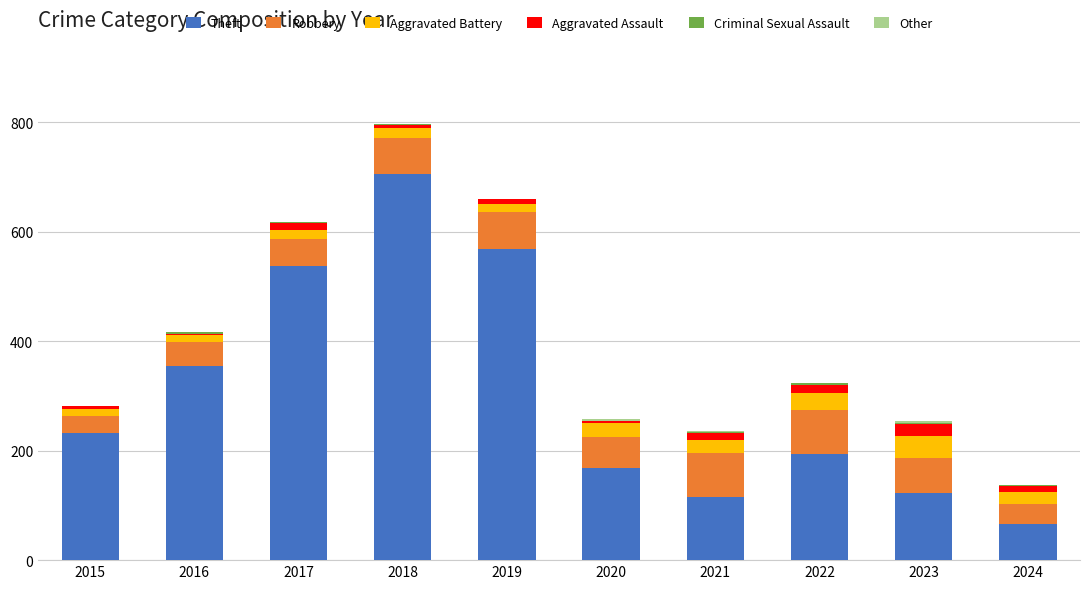

At which category is the sum across all series the highest?

2018